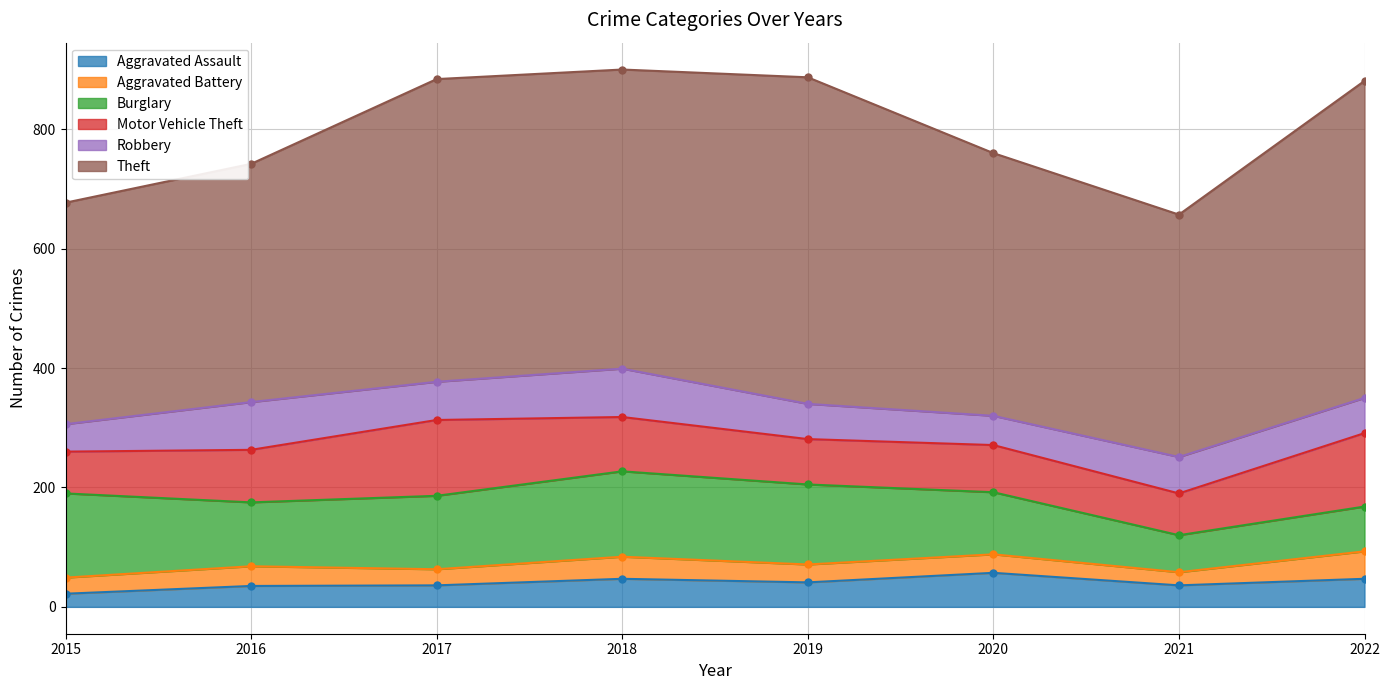

The value of Aggravated Assault at 2015 is 22. True or false?

True